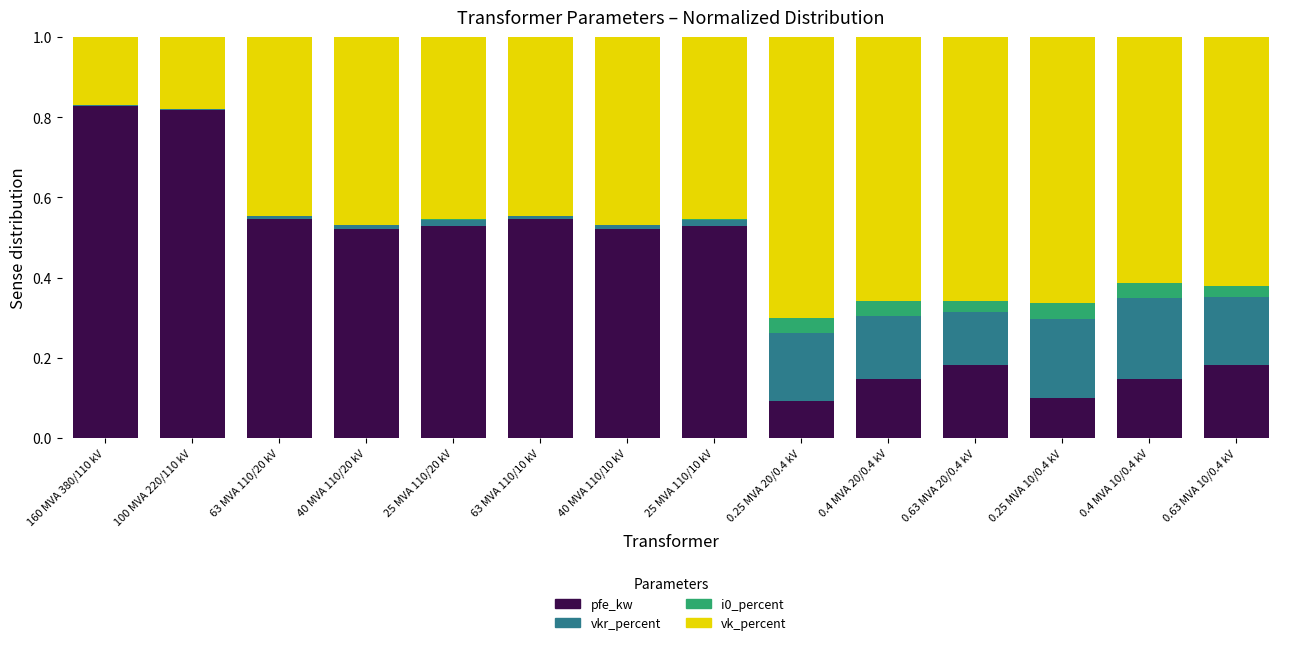

What is the sum of all pfe_kw values?

5.7